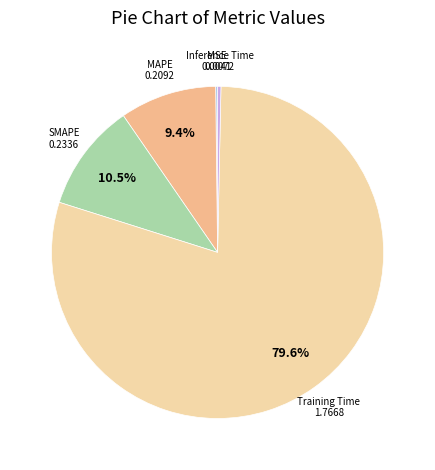

To the nearest percent, what is the average slice percentage?

20%